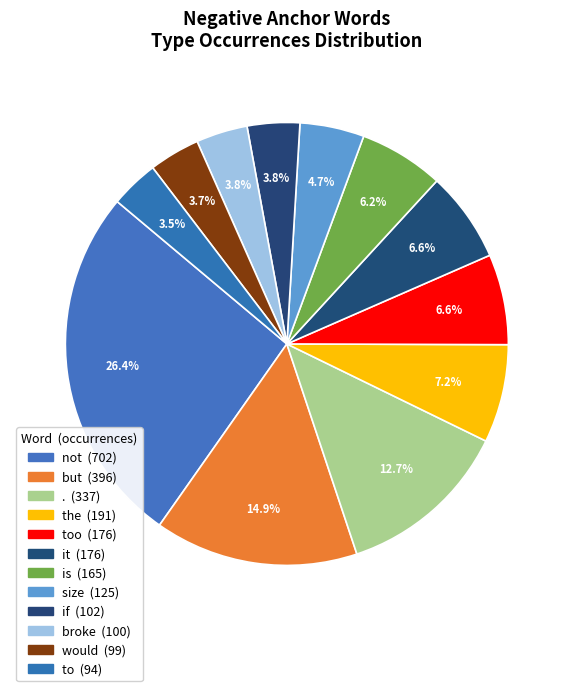

Count the number of slices in the pie.

12